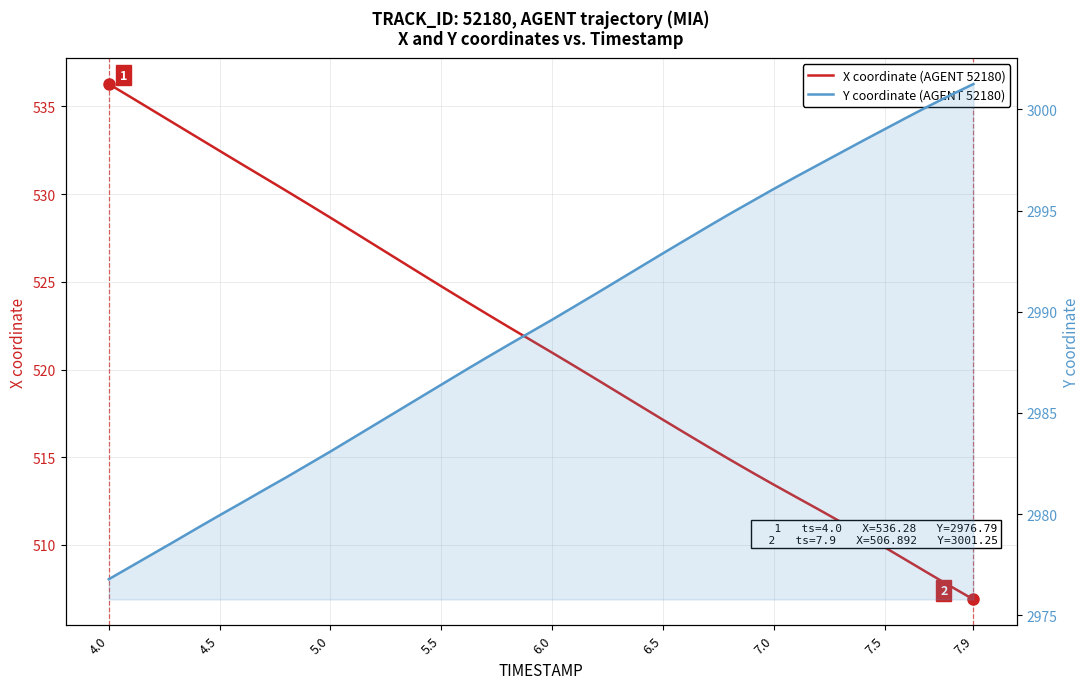

True or false: X coordinate (AGENT 52180) and Y coordinate (AGENT 52180) cross at least once.

False